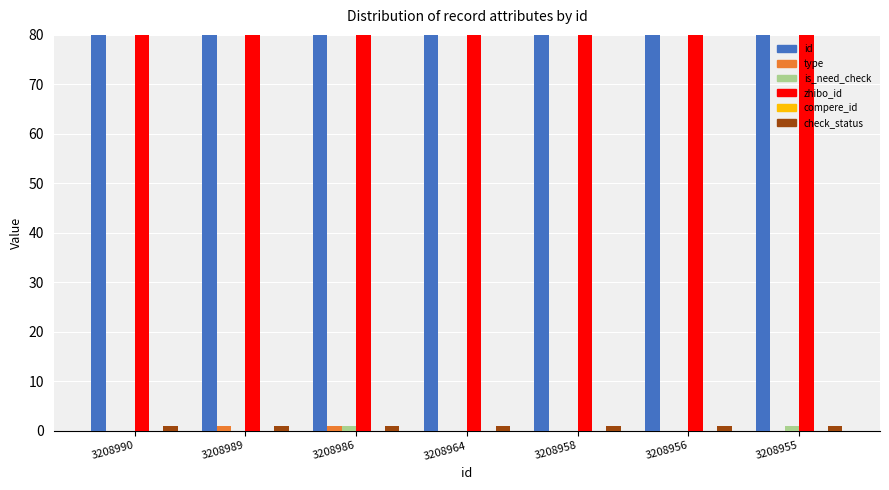

What is the difference between the id values at 3208955 and 3208989?

34